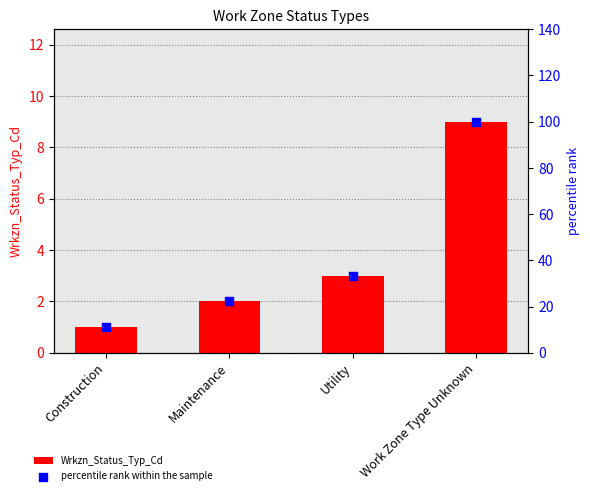

What are all the series names shown in the legend?

Wrkzn_Status_Typ_Cd, percentile rank within the sample